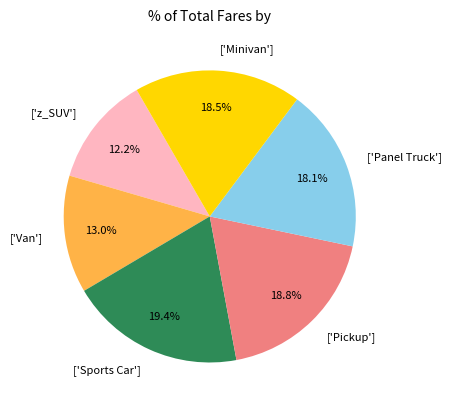

What percentage do ['Minivan'] and ['z_SUV'] together represent?

30.7%